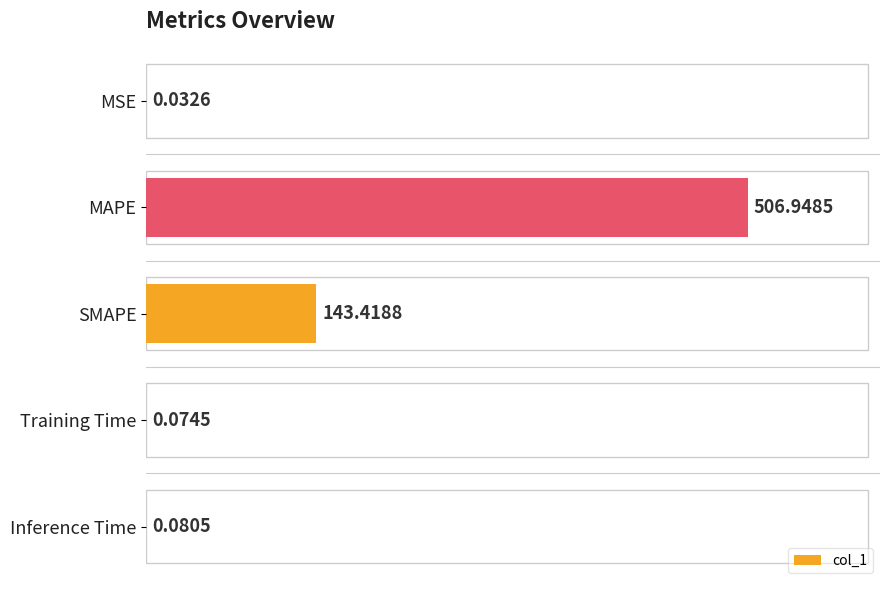

What is the sum of the values at SMAPE and MAPE?

650.4